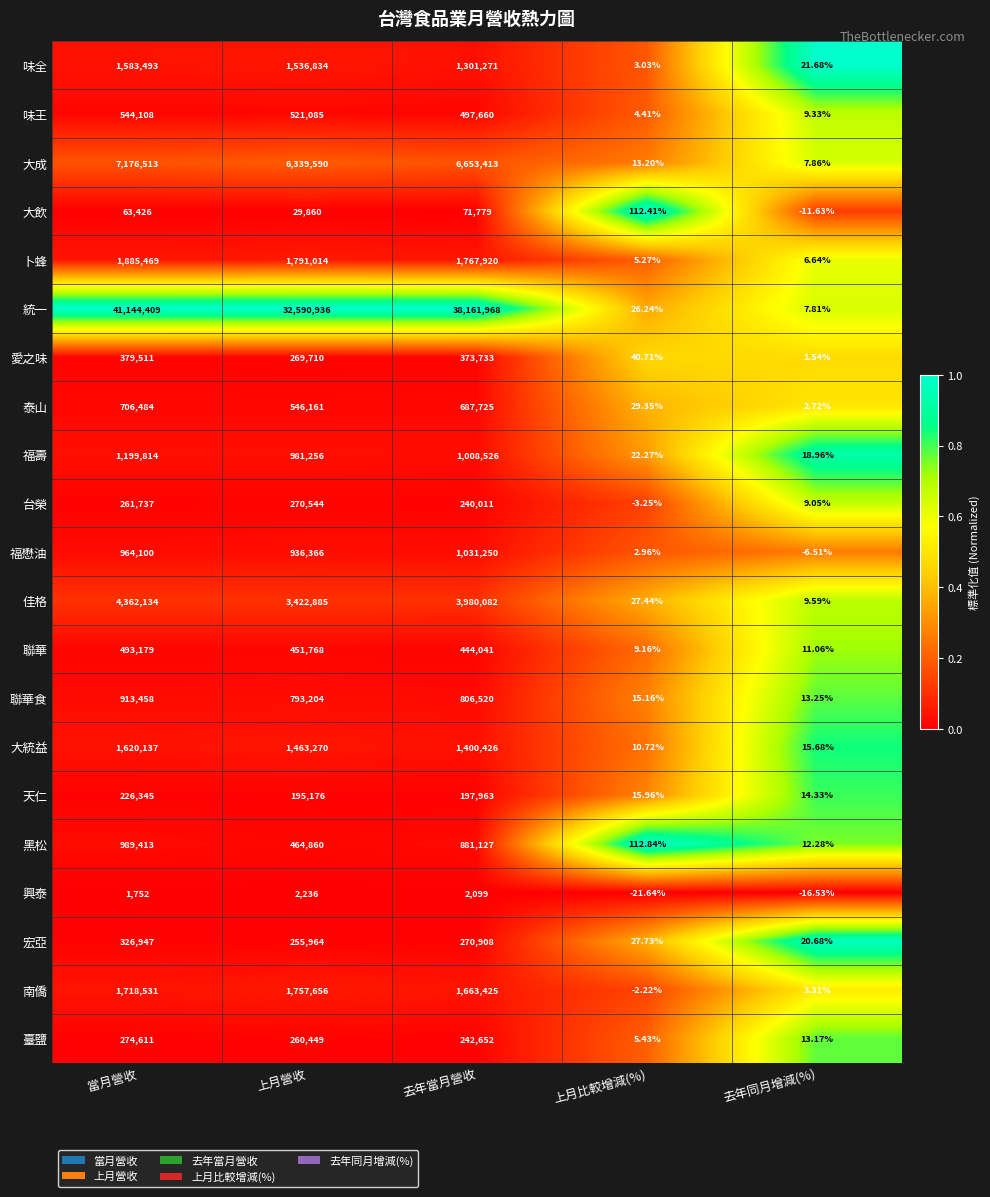

Where is 臺鹽 nearest to the value 137308?

去年當月營收